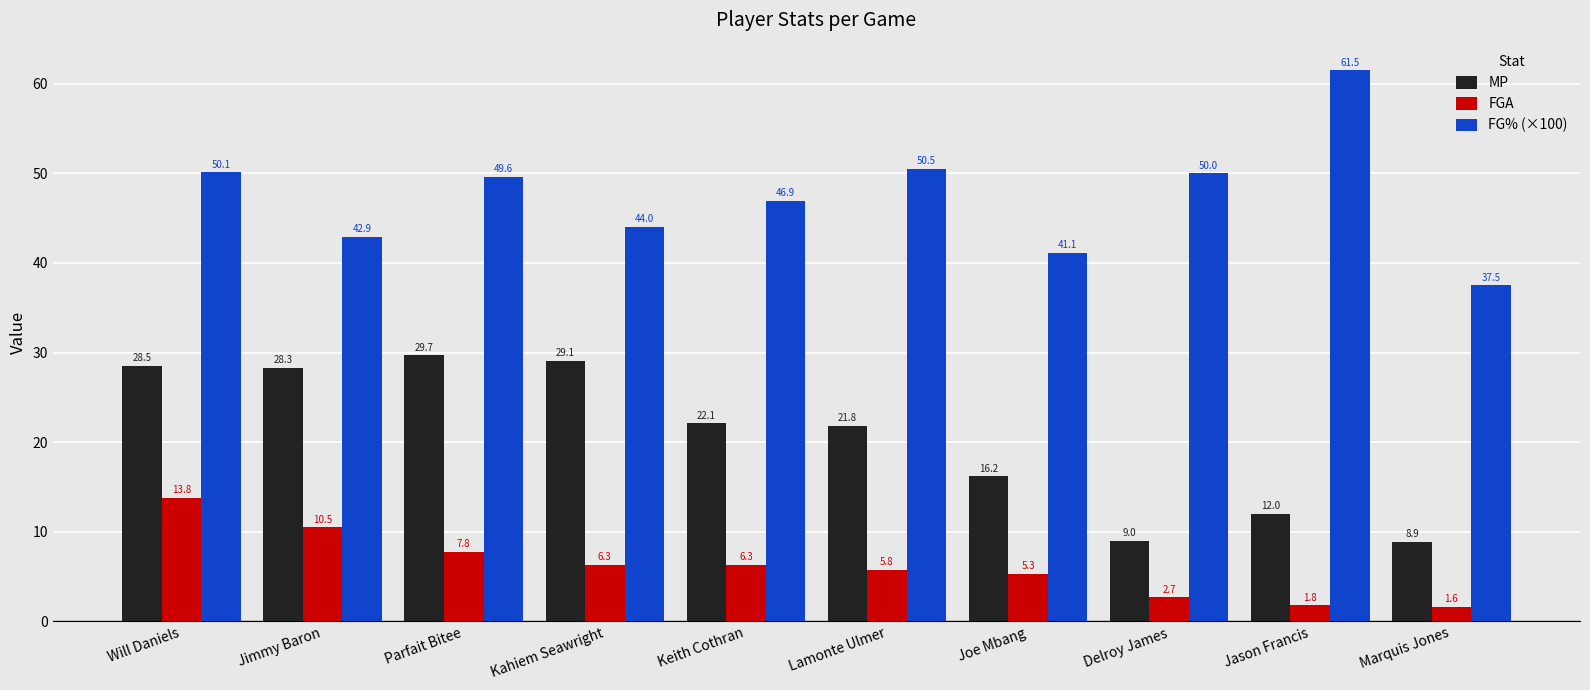

At which label does FGA reach its minimum?

Marquis Jones